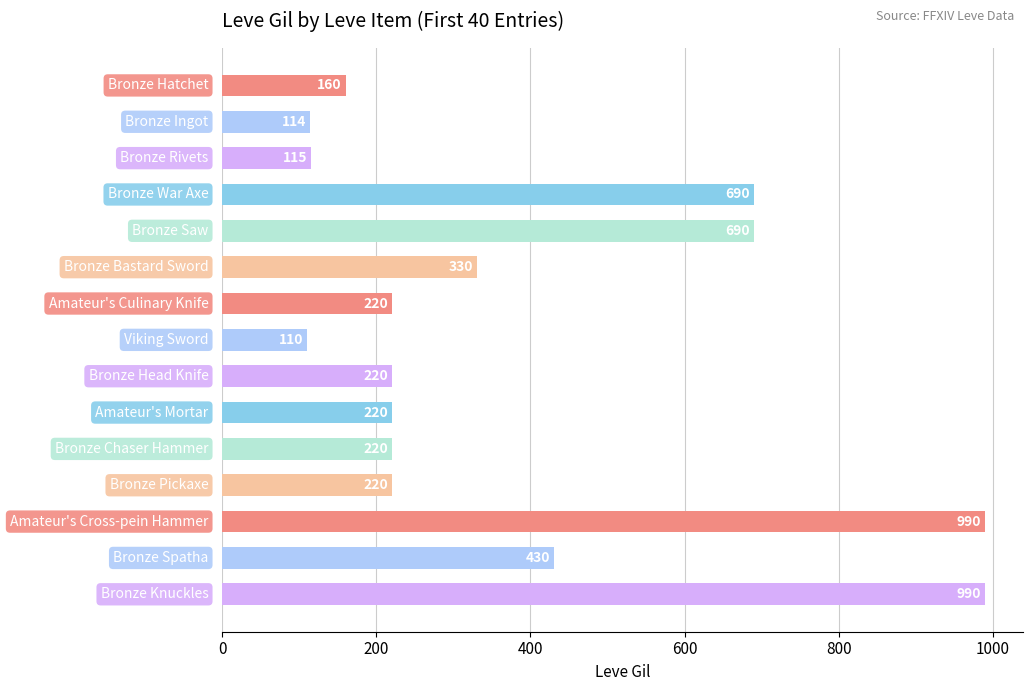

What is the difference between the second highest and second lowest values?

876